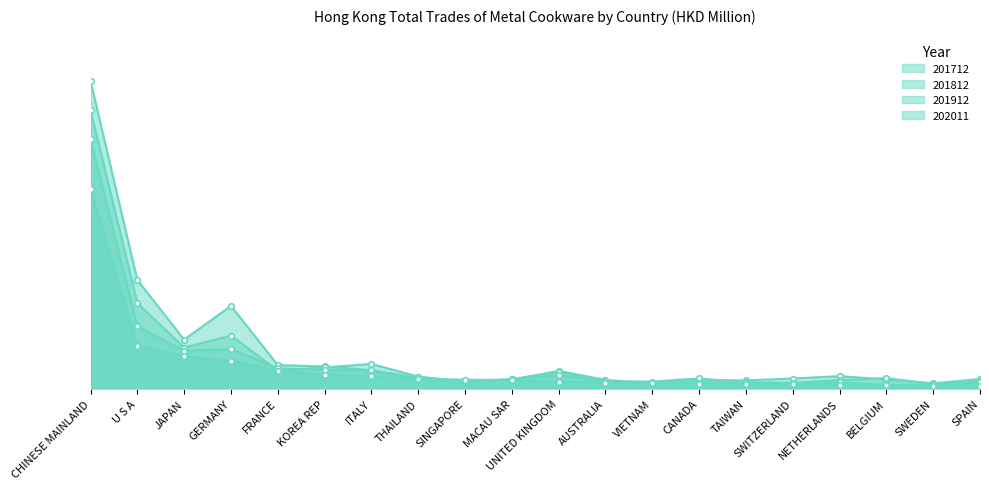

What is the spread (max minus min) of values at CANADA?

19.8